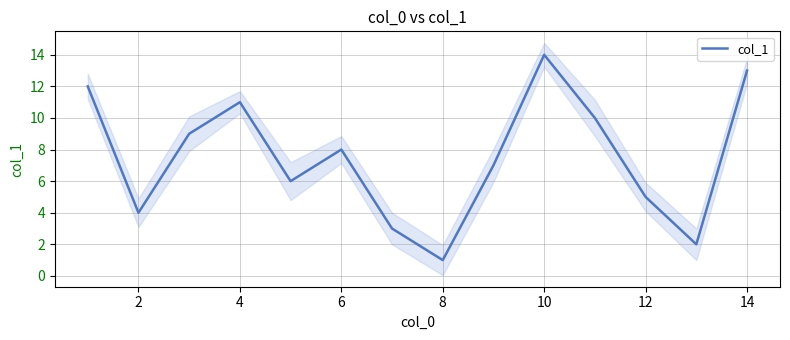

The value at 2 is 6. True or false?

False